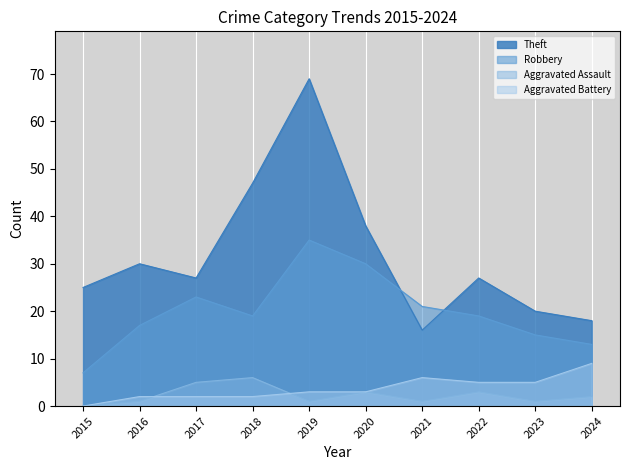

Reading left to right, what are all the values shown in this chart?

Robbery: 7	17	23	19	35	30	21	19	15	13
Theft: 25	30	27	47	69	38	16	27	20	18
Aggravated Assault: 0	1	5	6	1	3	1	3	1	2
Aggravated Battery: 0	2	2	2	3	3	6	5	5	9